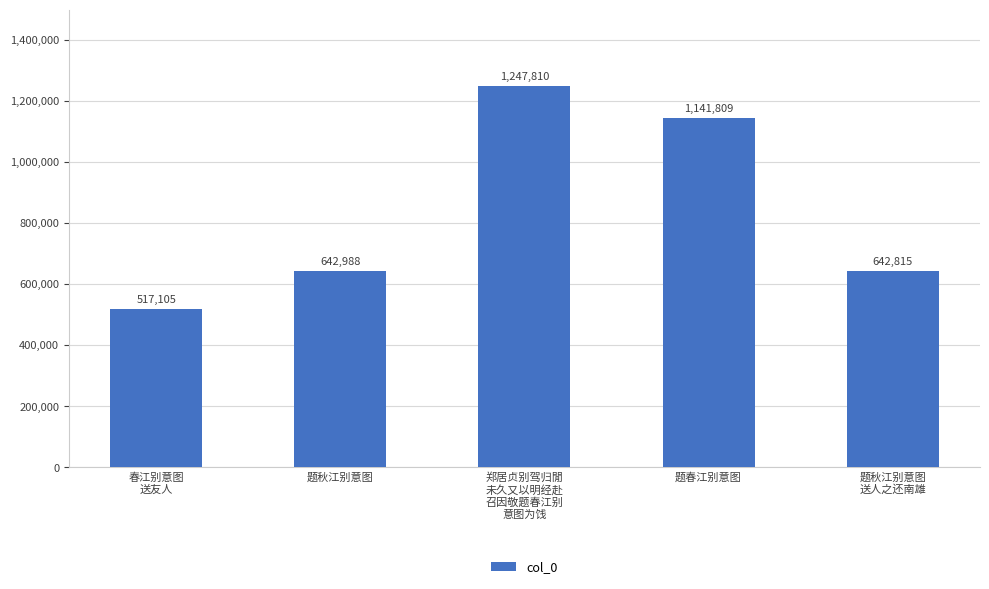

What is the maximum value shown in the chart?

1247810